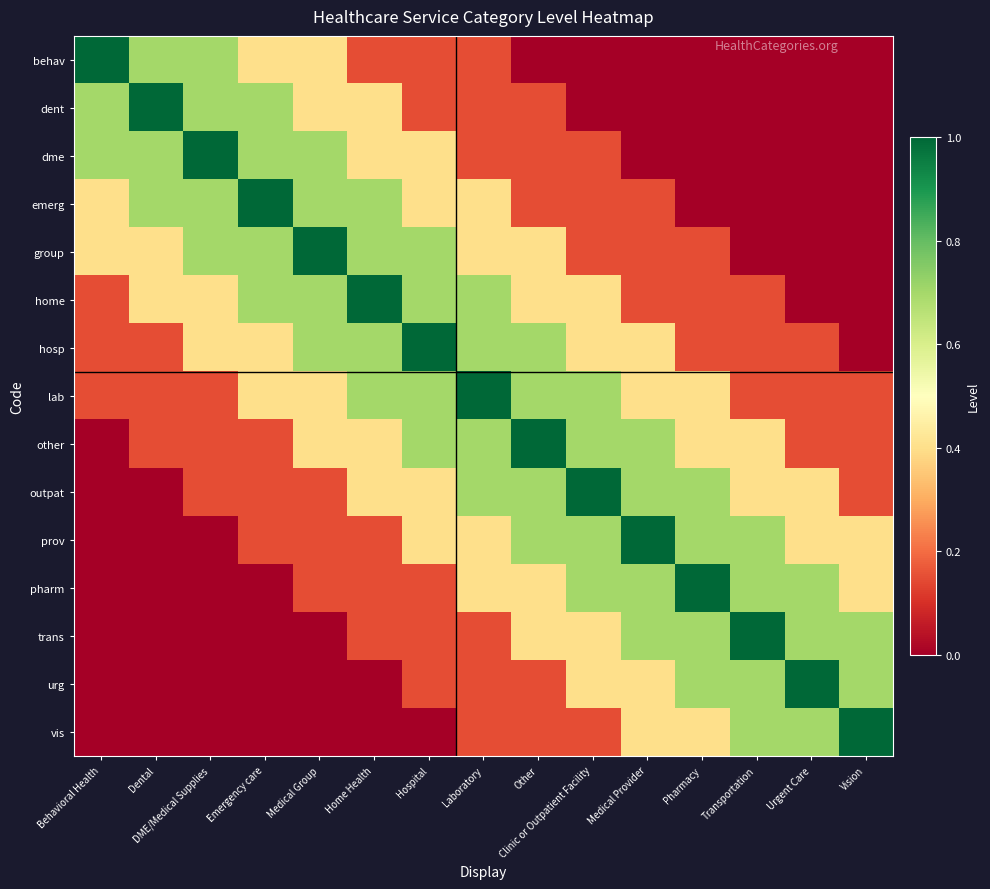

What is the total value across all series at Vision?

3.6